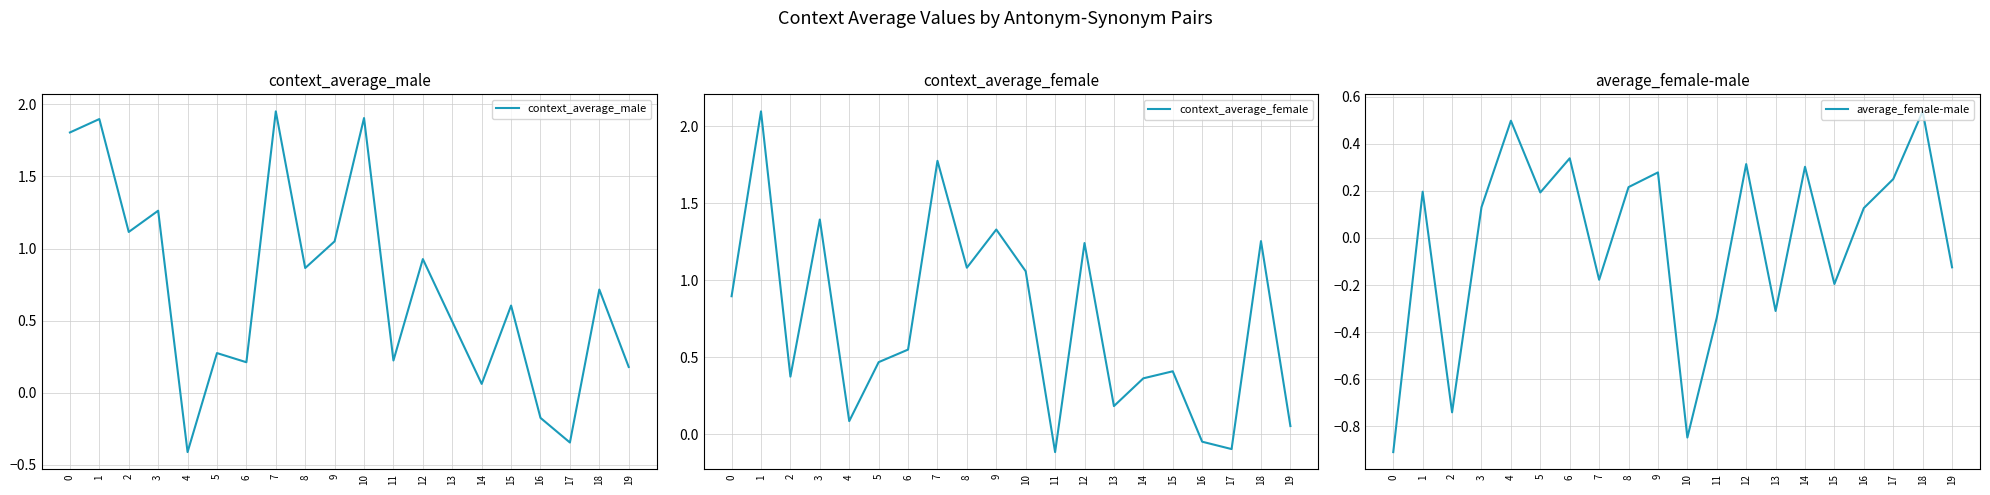

Where do context_average_female and average_female-male first cross each other?

3 and 4